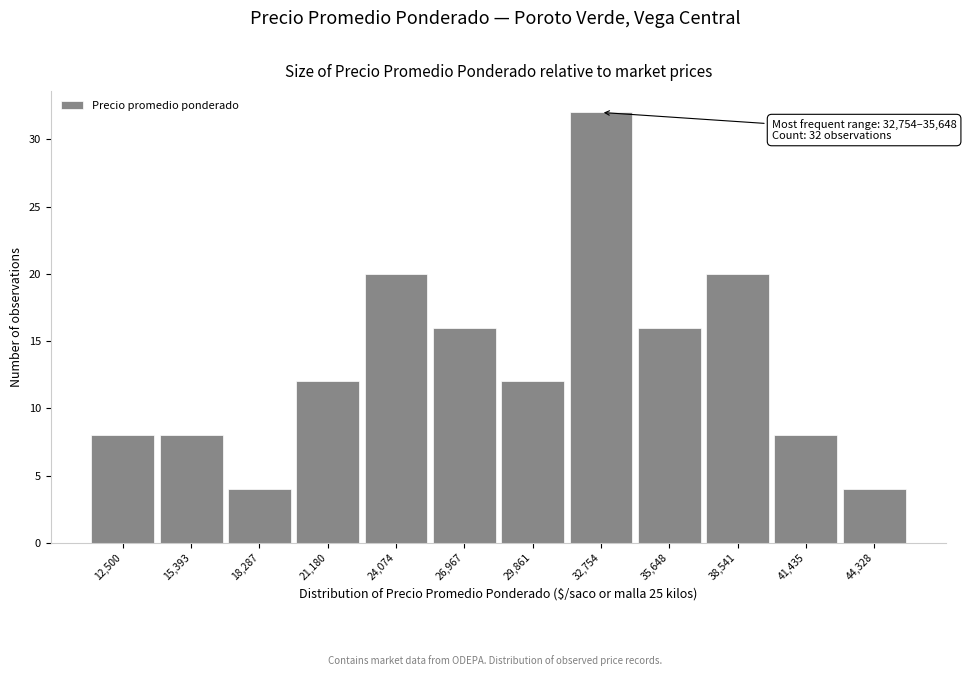

Reading left to right, what are all the values shown in this chart?

12,500=8	15,393=8	18,287=4	21,180=12	24,074=20	26,967=16	29,861=12	32,754=32	35,648=16	38,541=20	41,435=8	44,328=4